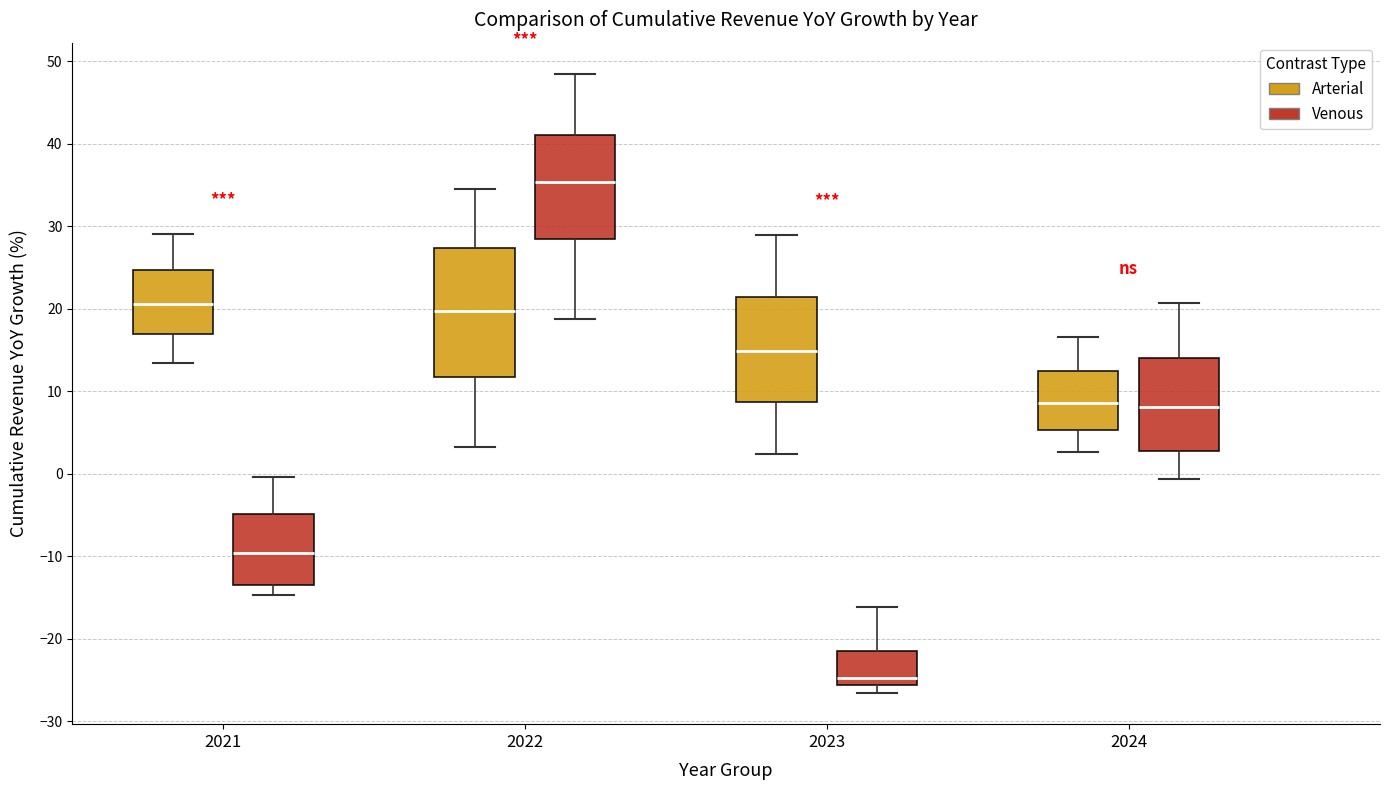

Reading left to right, transcribe this box plot: for each box, give where its median line is, the range the box spans, and where its two whiskers end, as read against the y-axis. The values are not printed on the chart, so give them approximately, as read against the axis.

2021 (Arterial): median 21, box 17 to 25, whiskers 13 to 29
2021 (Venous): median -10, box -13 to -5, whiskers -15 to 0
2022 (Arterial): median 20, box 12 to 27, whiskers 3 to 34
2022 (Venous): median 35, box 28 to 41, whiskers 19 to 49
2023 (Arterial): median 15, box 9 to 21, whiskers 2 to 29
2023 (Venous): median -25, box -26 to -21, whiskers -27 to -16
2024 (Arterial): median 9, box 5 to 12, whiskers 3 to 17
2024 (Venous): median 8, box 3 to 14, whiskers -1 to 21